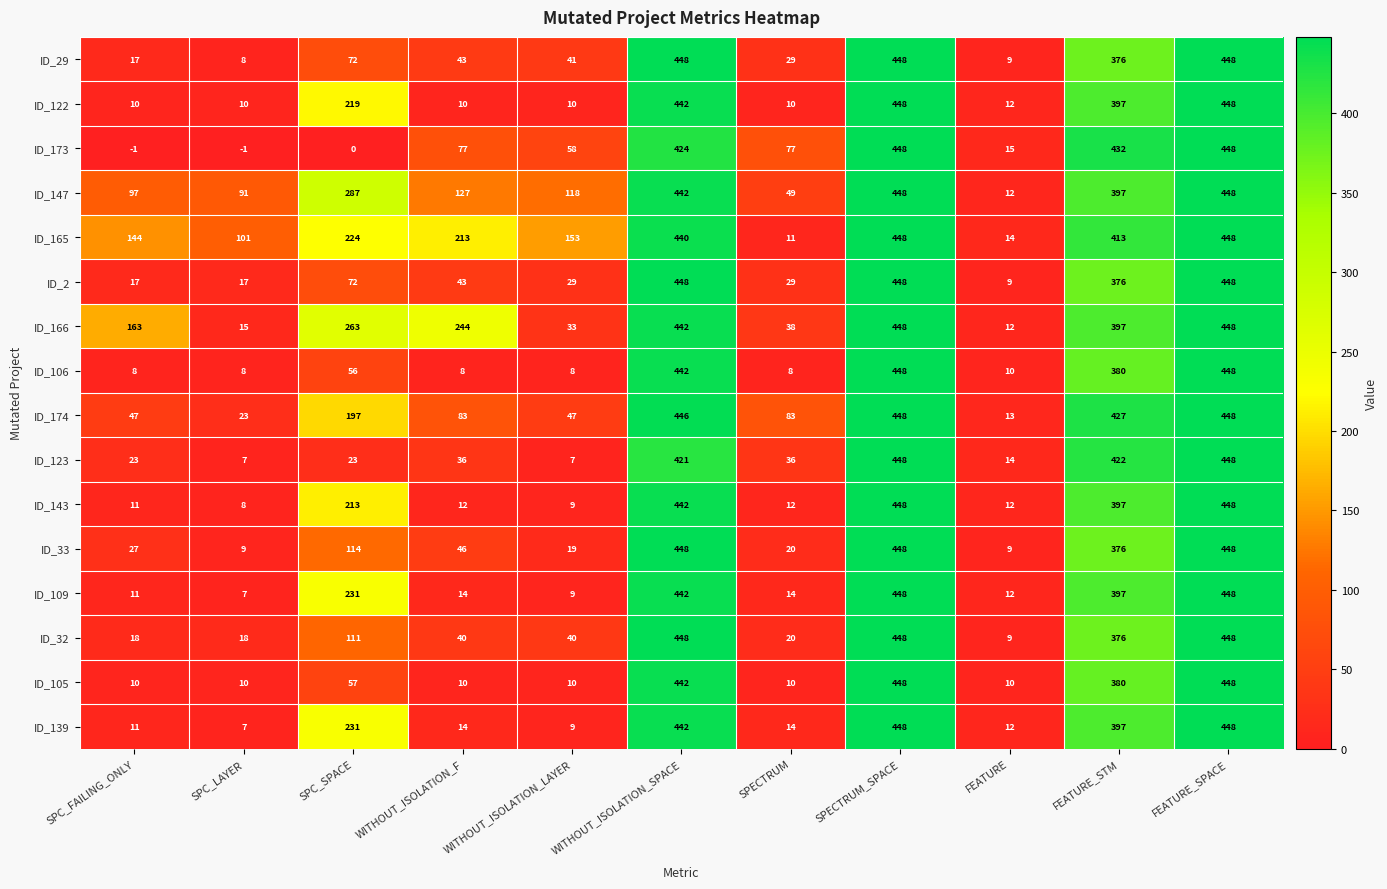

Which series has the largest range (max minus min)?

ID_173